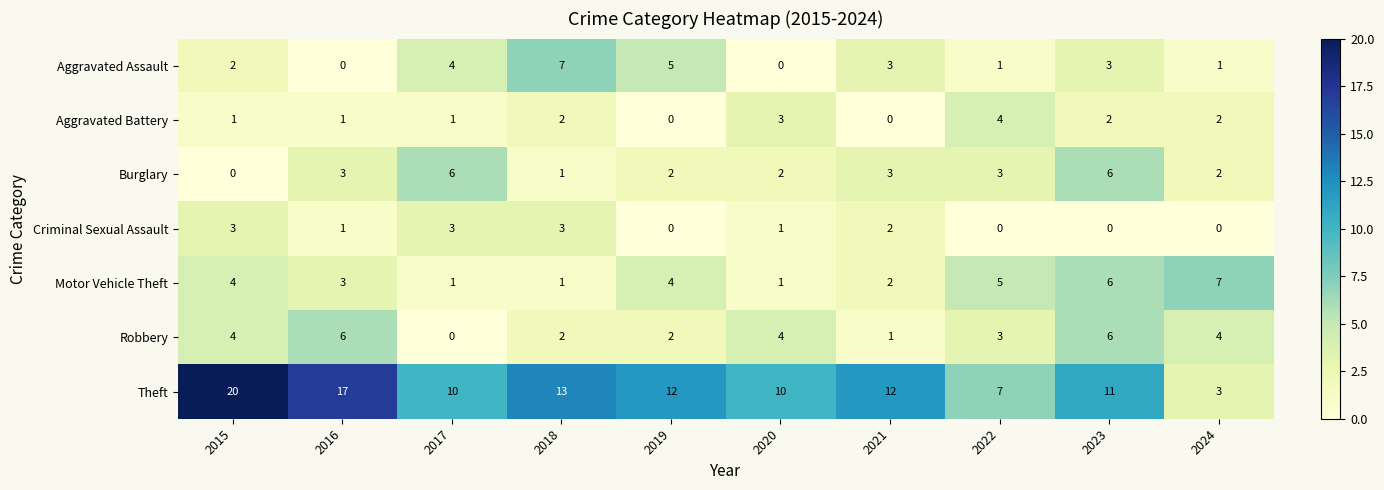

How many positive values does the Robbery series have?

9